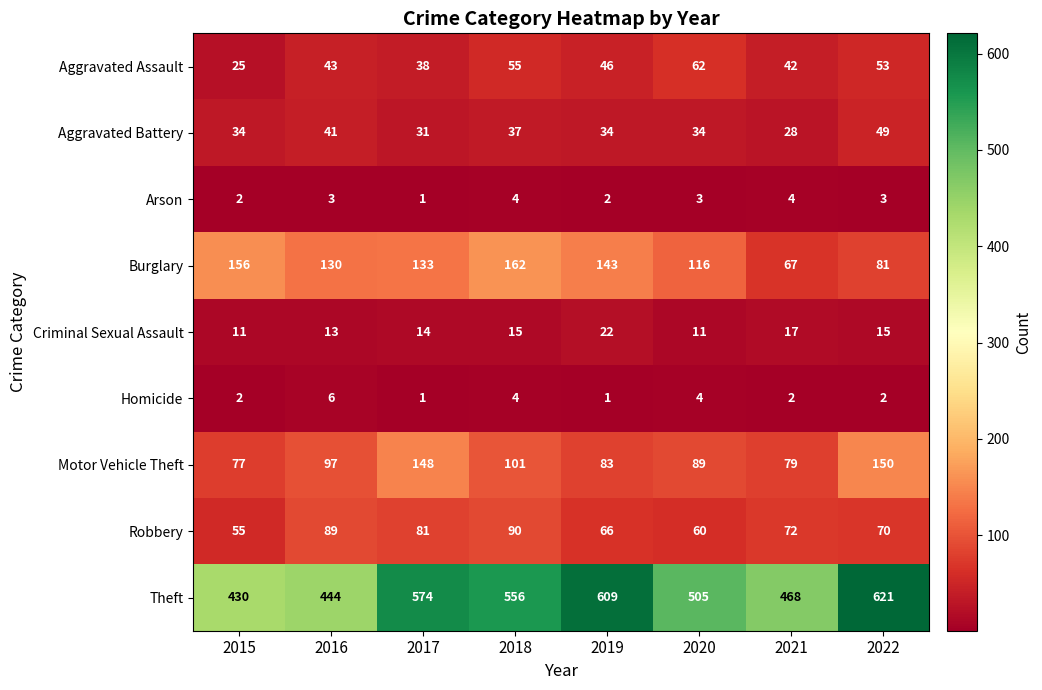

At how many categories does at least one series exceed 487?

5